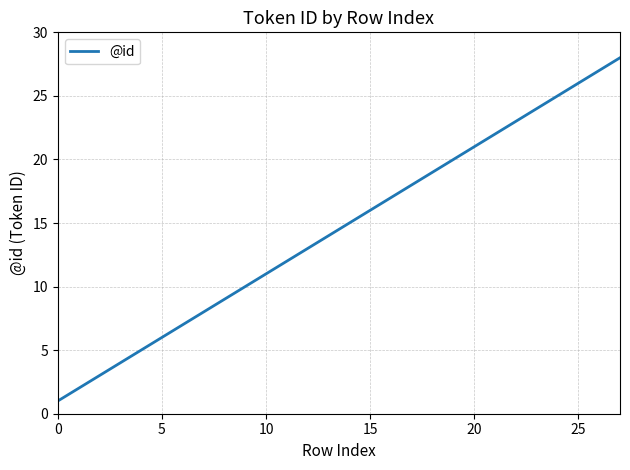

Reading left to right, extract all data points from this chart.

1	2	3	4	5	6	7	8	9	10	11	12	13	14	15	16	17	18	19	20	21	22	23	24	25	26	27	28